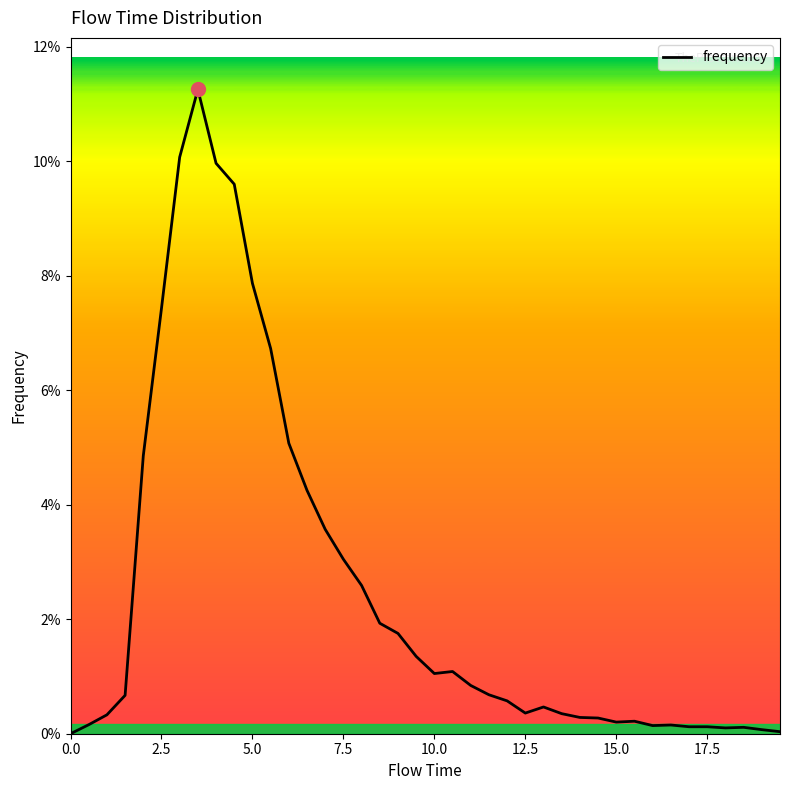

Is this an area chart (filled region under the line)?

No